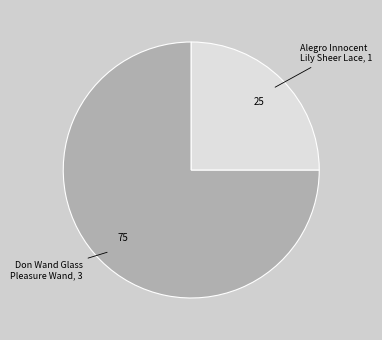

Is there any slice that represents more than half of the pie?

Yes